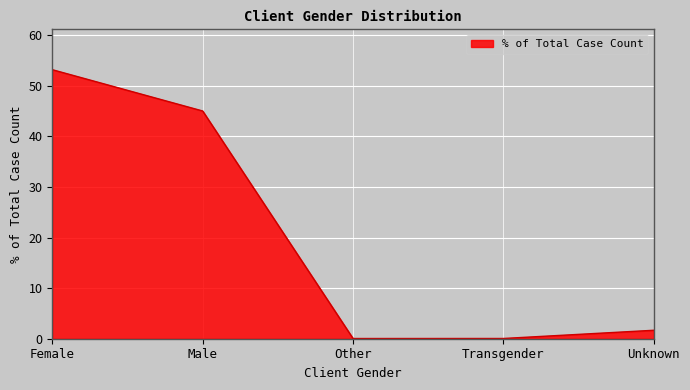

True or false: the data has more than 0 interior local peaks.

False